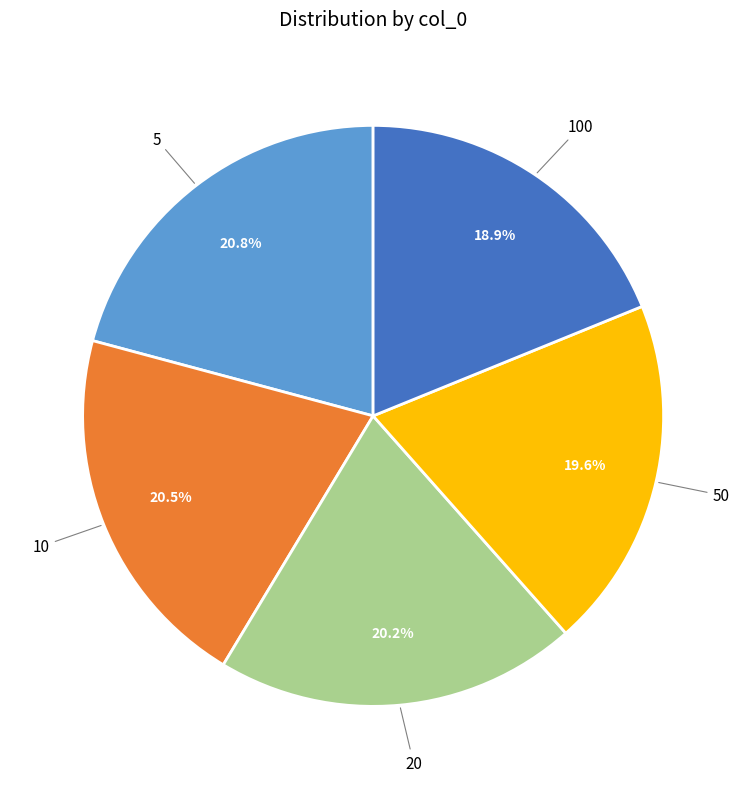

Is there any slice that represents more than half of the pie?

No